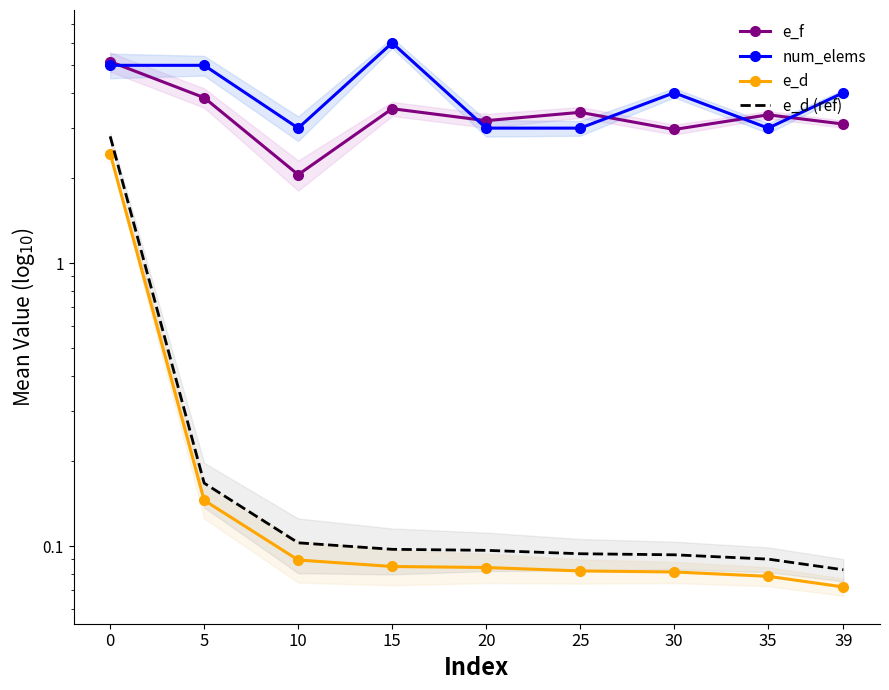

What are all the series names shown in the legend?

e_f, num_elems, e_d, e_d (ref)